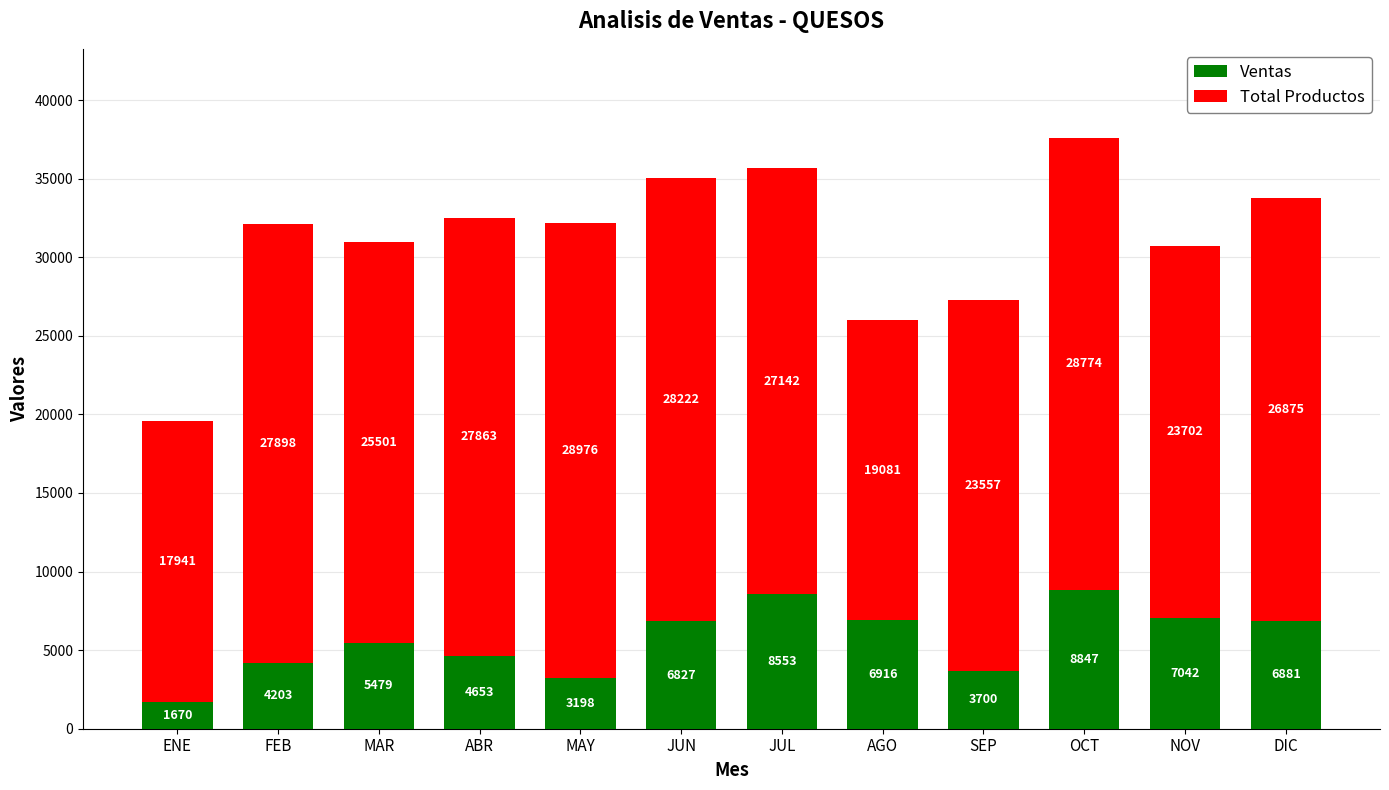

Reading left to right, transcribe the values for Ventas.

ENE=1670	FEB=4203	MAR=5479	ABR=4653	MAY=3198	JUN=6827	JUL=8553	AGO=6916	SEP=3700	OCT=8847	NOV=7042	DIC=6881